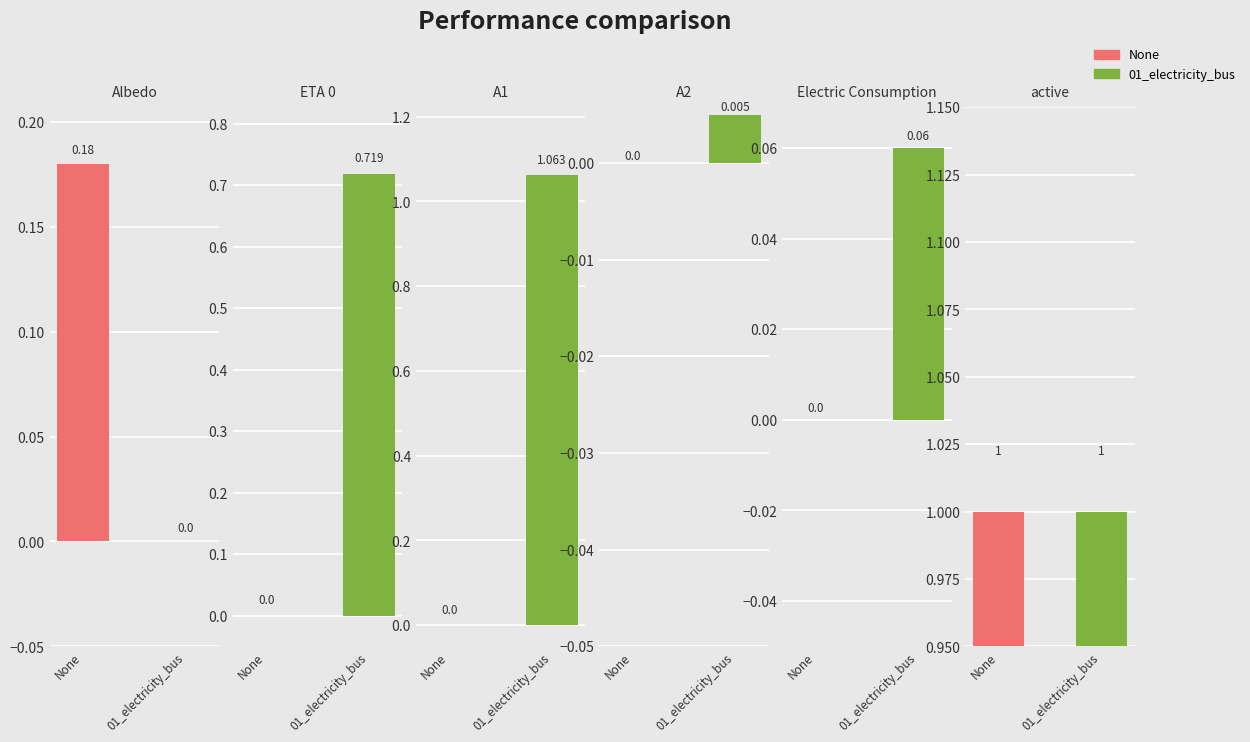

What position from the right is 01_electricity_bus?

1